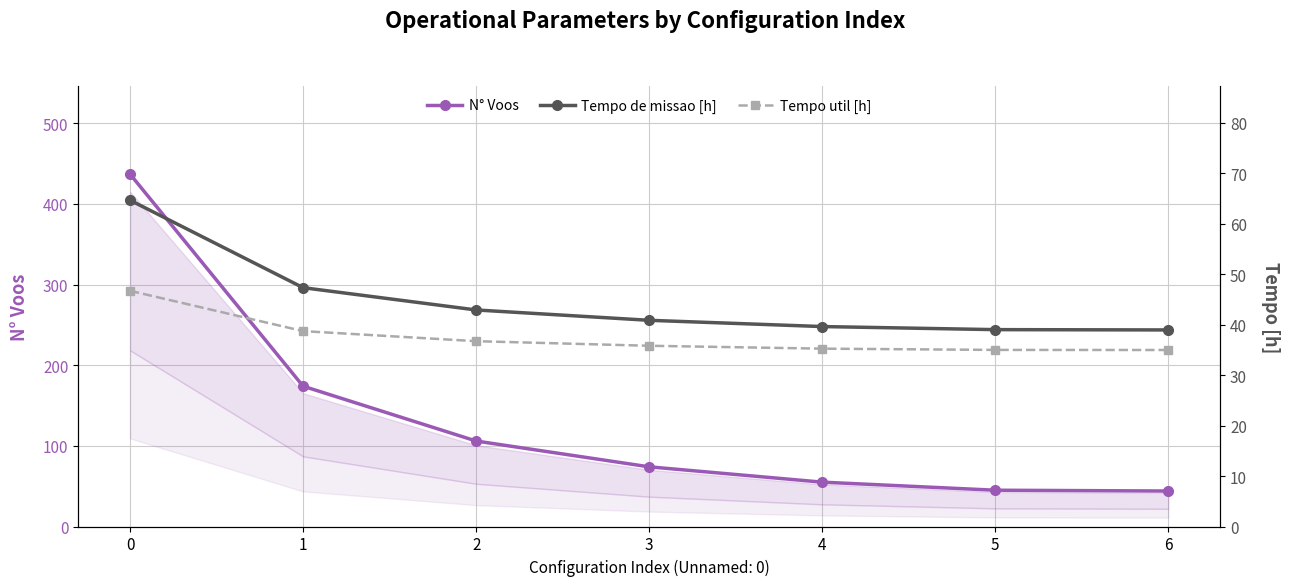

Is the value of Tempo de missao [h] at 6 greater than the value of N° Voos at 0?

No